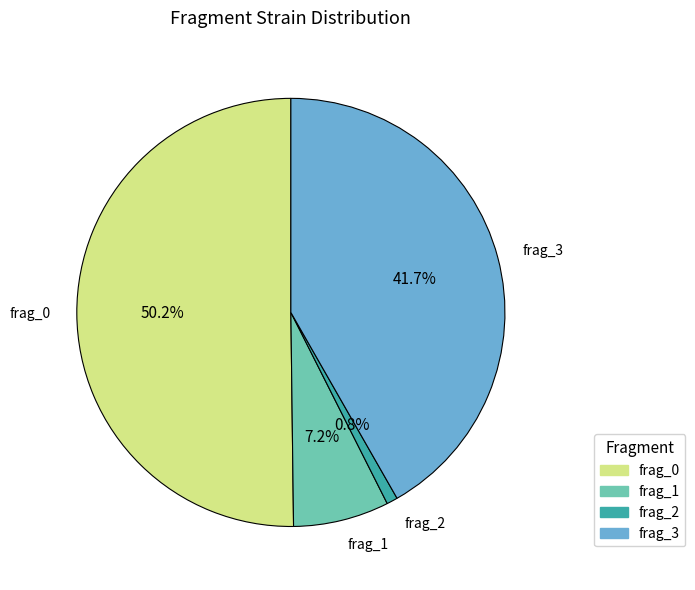

How many segments does this pie chart have?

4